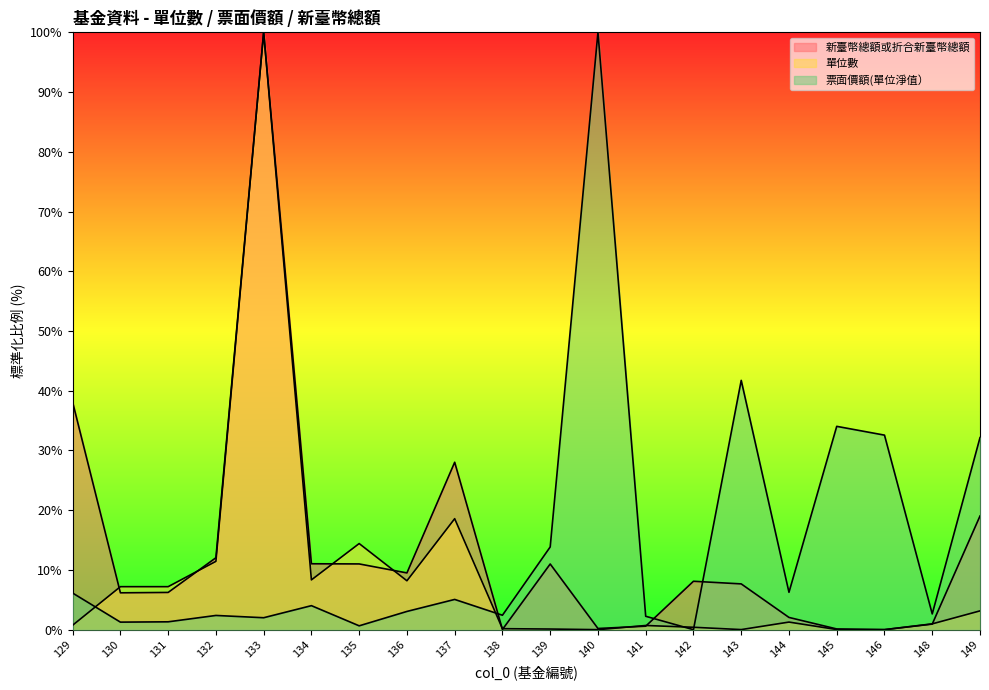

What is the difference between the second highest and second lowest values in the 票面價額(單位淨值） series?

41.1